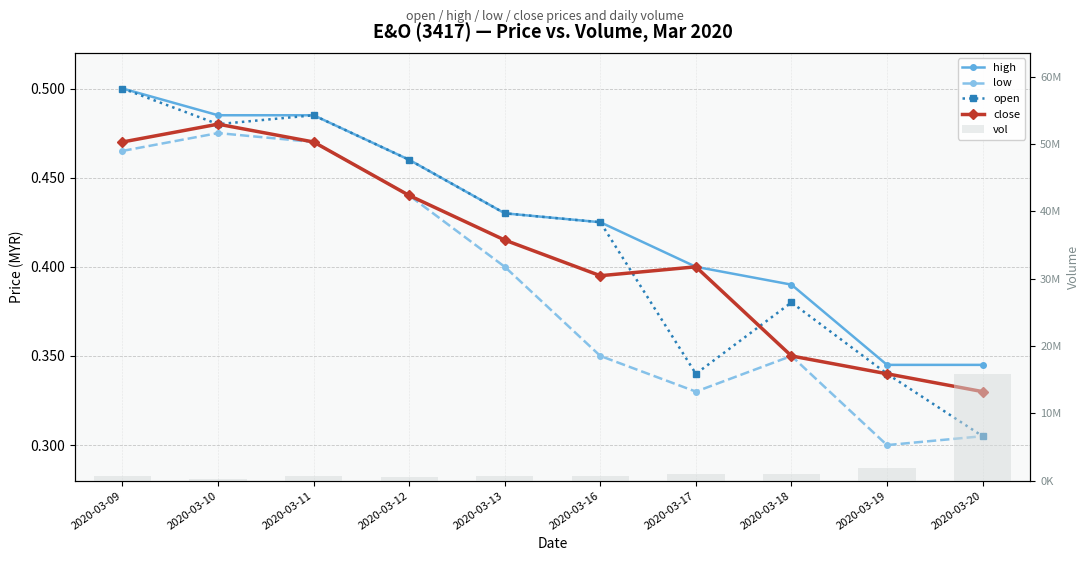

Where is high nearest to the value 0?

2020-03-19